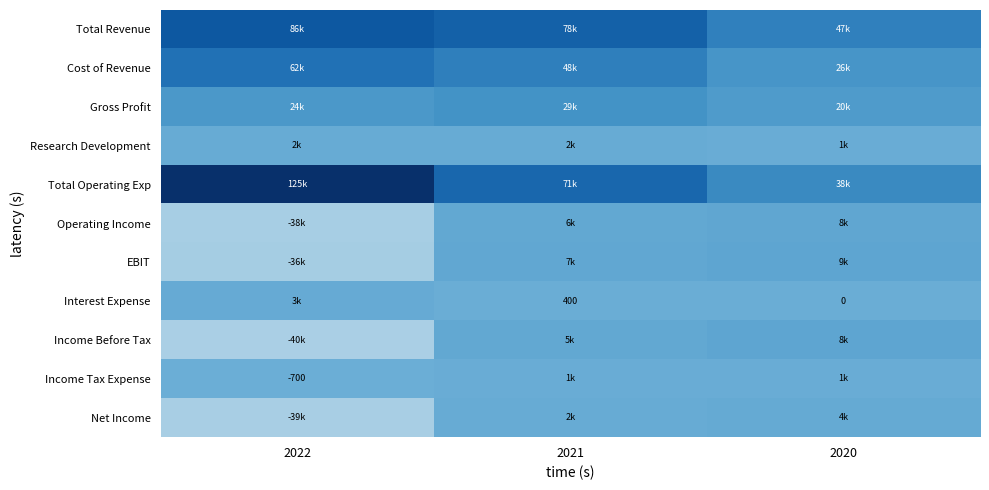

Which series has the widest spread of values?

Total Operating Exp